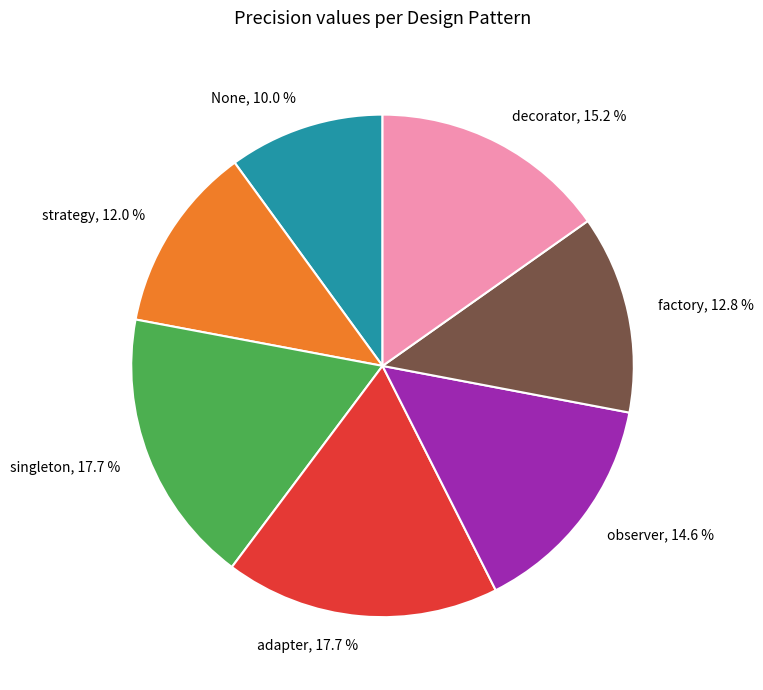

What portion of the pie excludes singleton?

82.3%